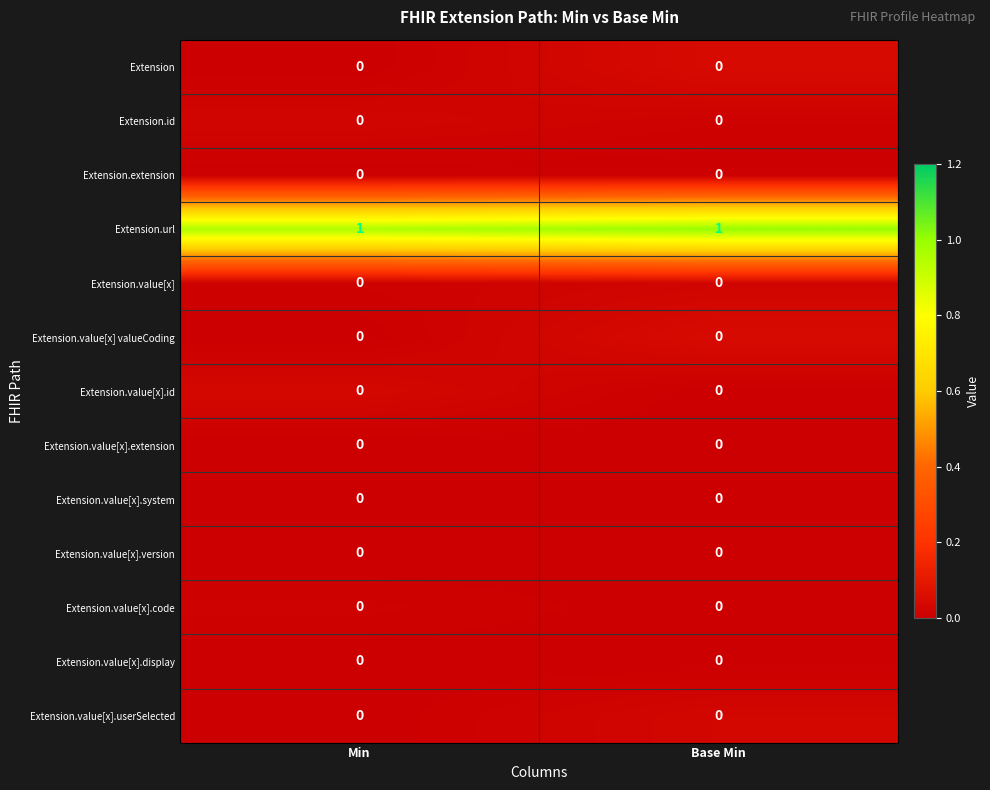

Which series has the largest total across all categories?

Extension.url